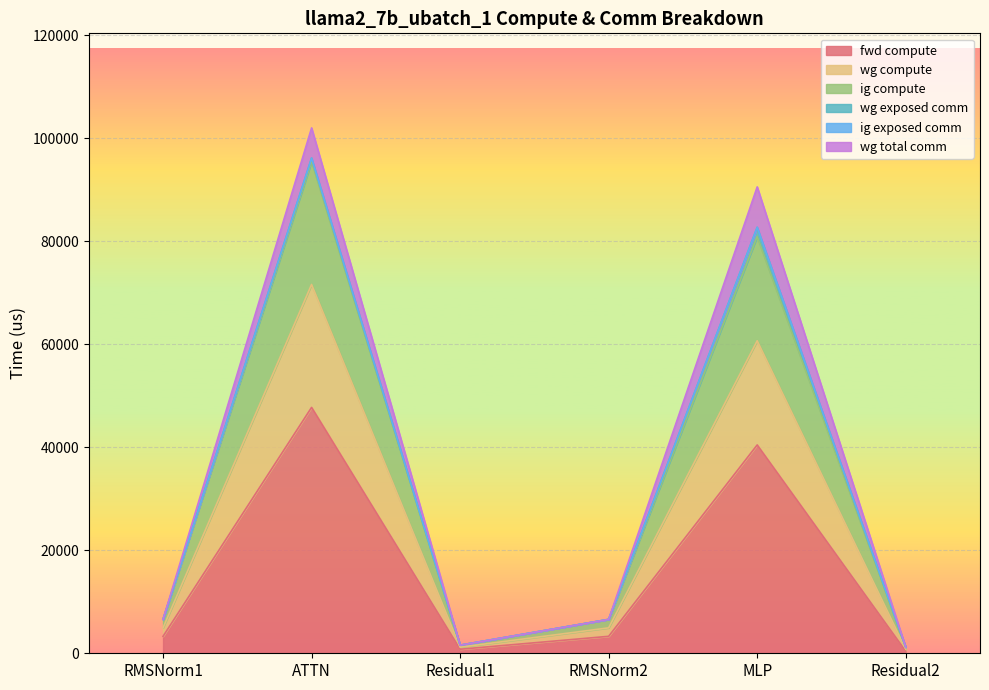

What is the spread (max minus min) of values at RMSNorm1?

3293.2